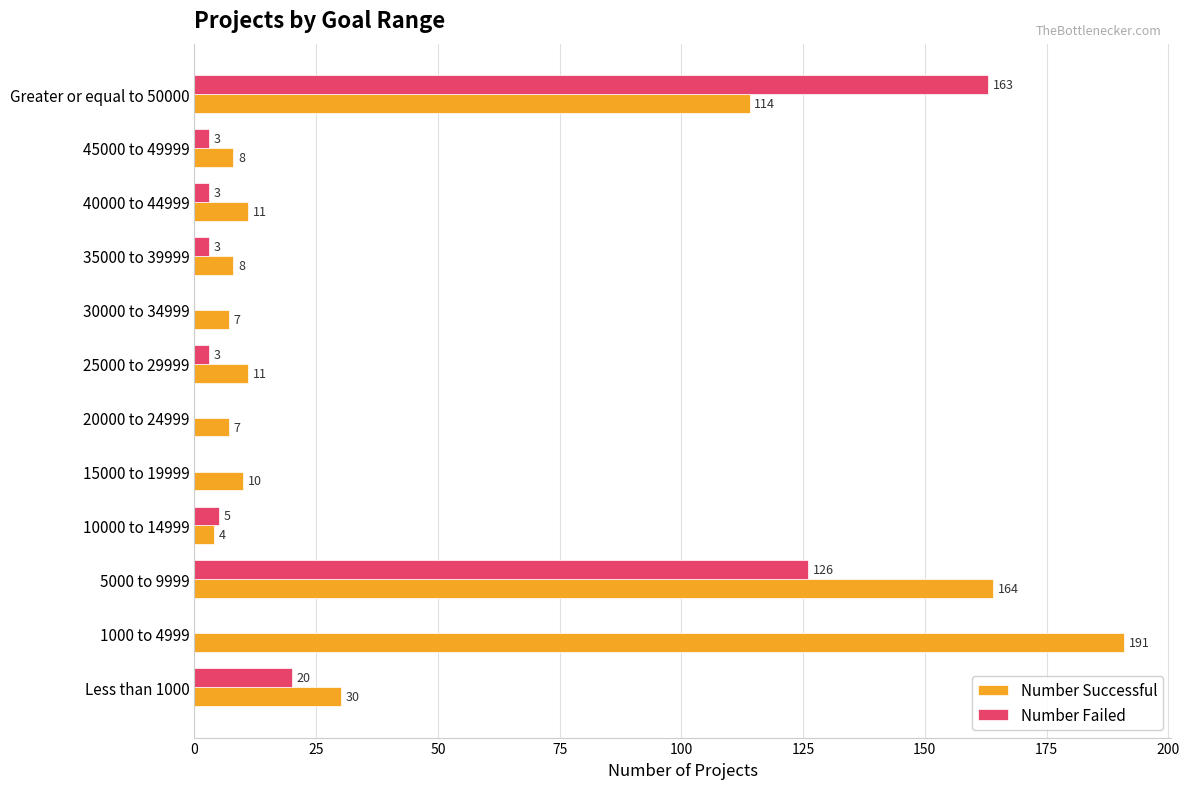

Read the Number Successful value at 40000 to 44999, to the nearest 5.

10